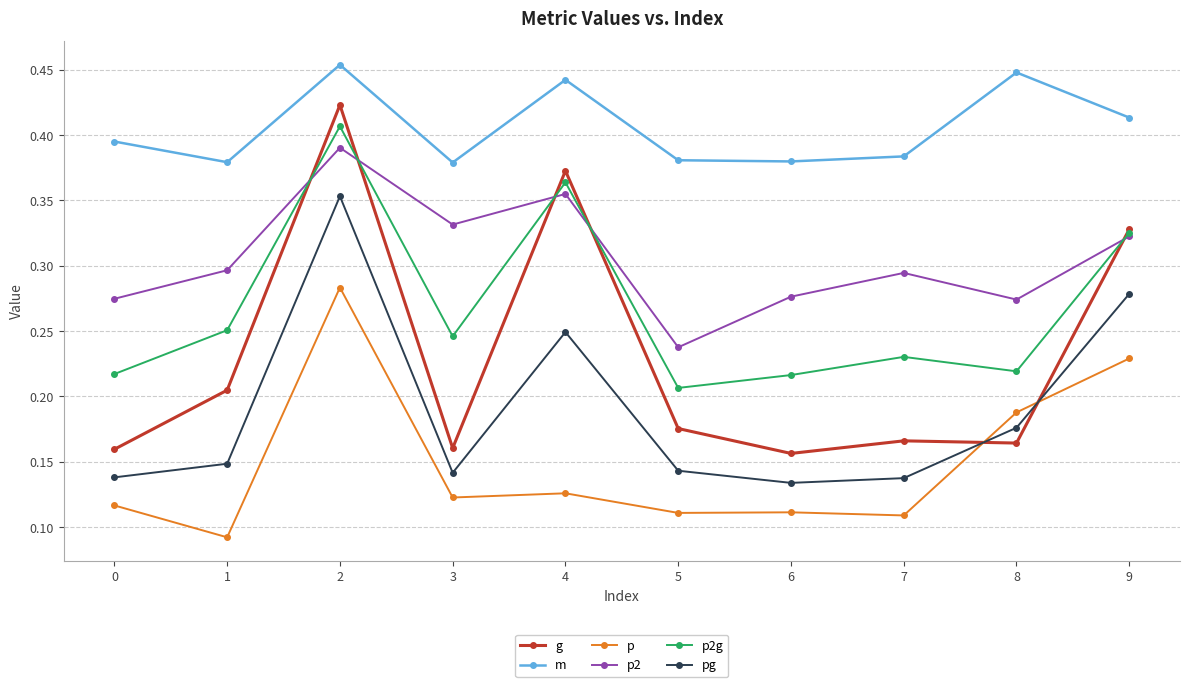

How many categories are shown in the chart?

10